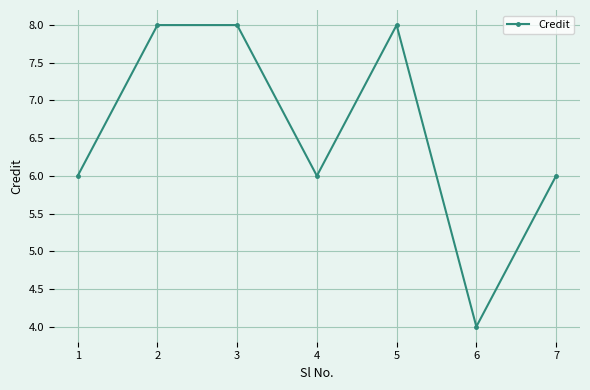

The value at 4 is 9. True or false?

False